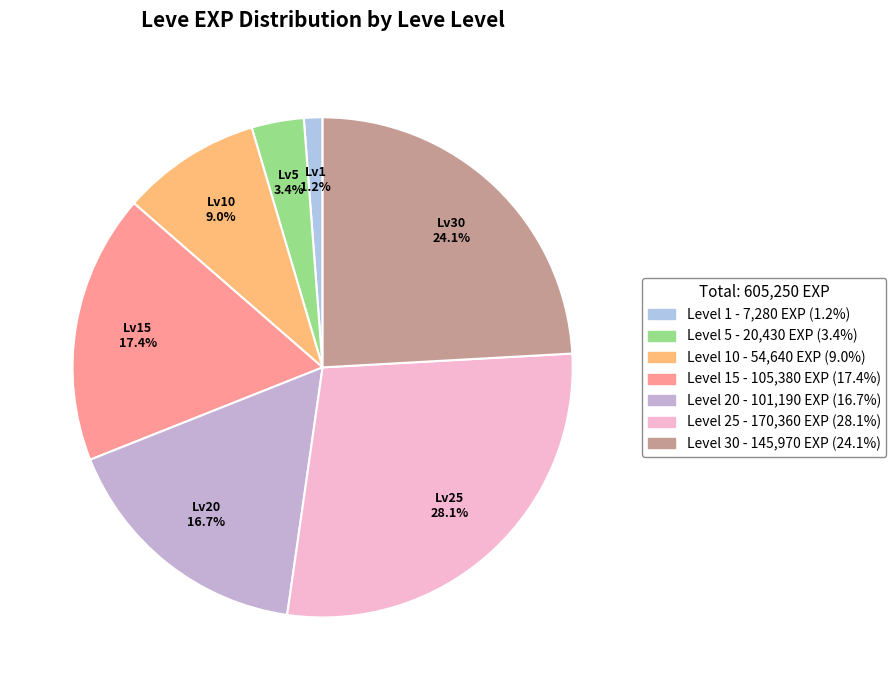

How many segments does this pie chart have?

7